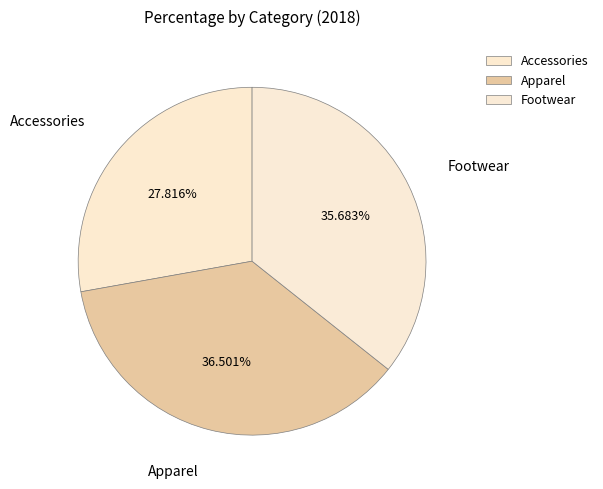

To the nearest percent, what is the combined percentage of Apparel and Footwear?

72%